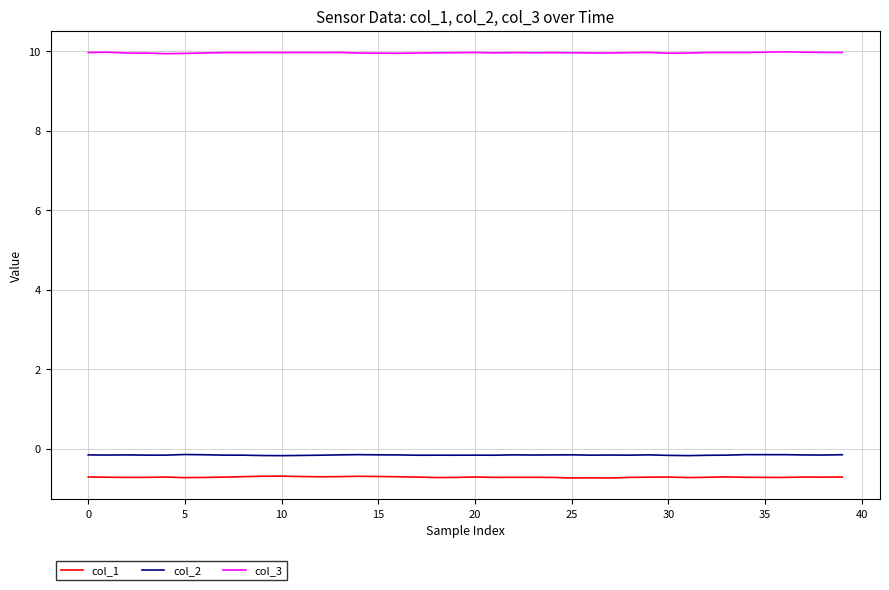

What is the minimum value shown in the chart?

-0.7